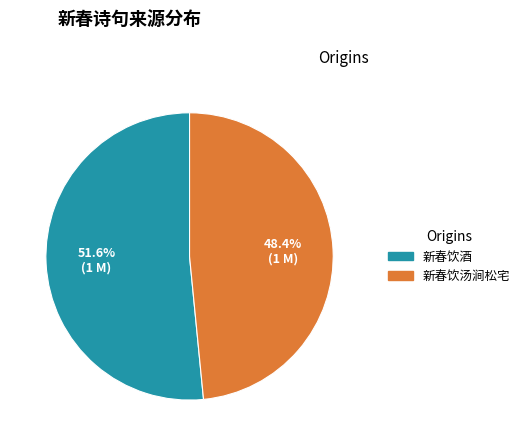

Which category has the smallest portion of the pie?

新春饮汤涧松宅